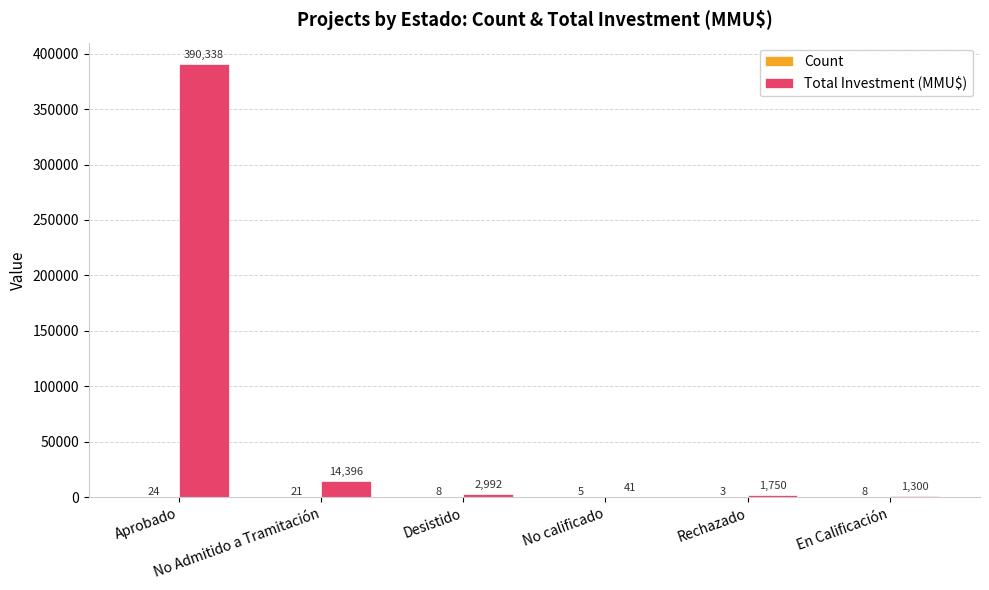

What is the greatest value displayed?

390338